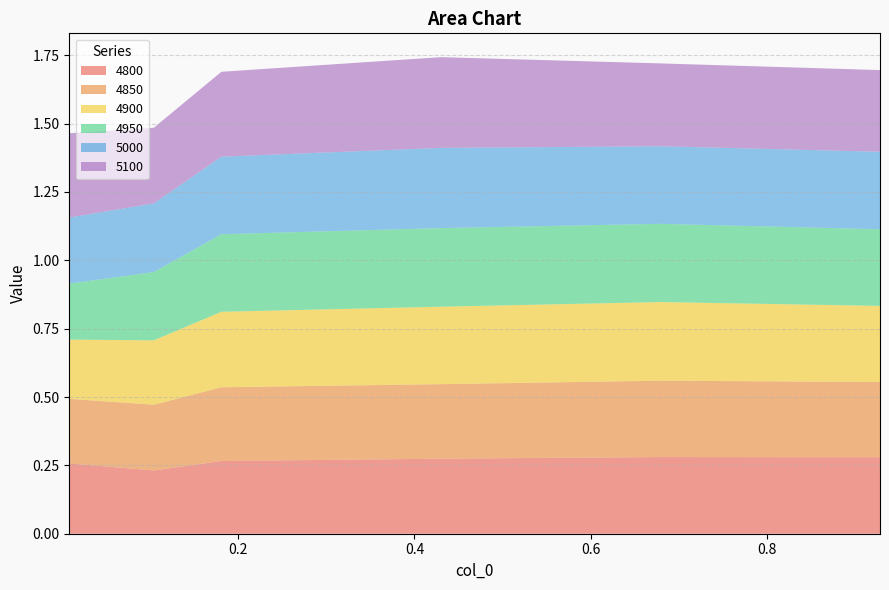

Reading right to left, list all the values displayed in this chart.

4800: 0.9287671232876712=0.3	0.6794520547945205=0.3	0.4301369863013699=0.3	0.1808219178082192=0.3	0.1041095890410959=0.2	0.00821917808219178=0.3
4850: 0.9287671232876712=0.3	0.6794520547945205=0.3	0.4301369863013699=0.3	0.1808219178082192=0.3	0.1041095890410959=0.2	0.00821917808219178=0.2
4900: 0.9287671232876712=0.3	0.6794520547945205=0.3	0.4301369863013699=0.3	0.1808219178082192=0.3	0.1041095890410959=0.2	0.00821917808219178=0.2
4950: 0.9287671232876712=0.3	0.6794520547945205=0.3	0.4301369863013699=0.3	0.1808219178082192=0.3	0.1041095890410959=0.2	0.00821917808219178=0.2
5000: 0.9287671232876712=0.3	0.6794520547945205=0.3	0.4301369863013699=0.3	0.1808219178082192=0.3	0.1041095890410959=0.3	0.00821917808219178=0.2
5100: 0.9287671232876712=0.3	0.6794520547945205=0.3	0.4301369863013699=0.3	0.1808219178082192=0.3	0.1041095890410959=0.3	0.00821917808219178=0.3